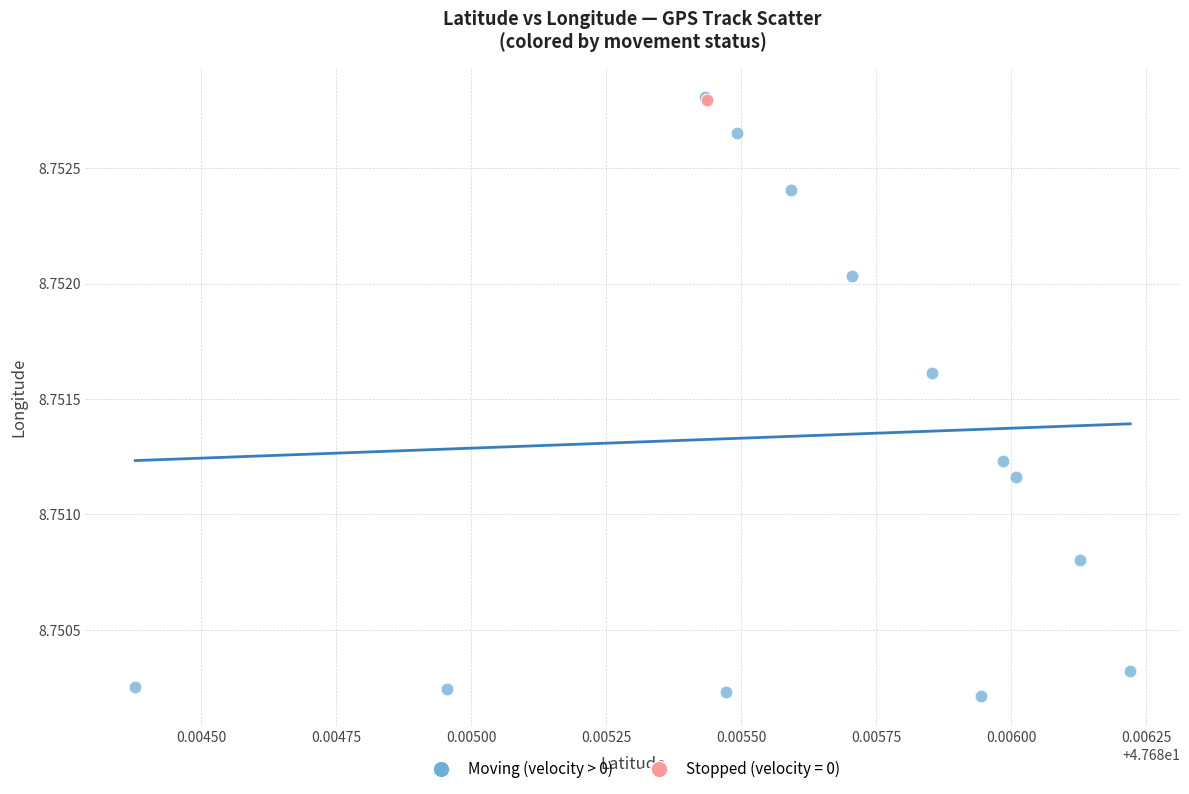

Which series has the widest spread of Y values?

Moving (velocity > 0)